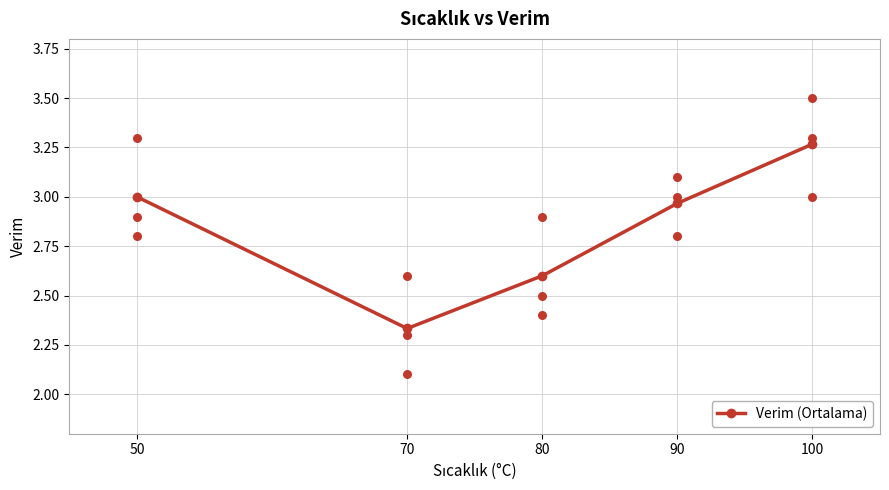

Which has a higher value, 70 or 100?

100